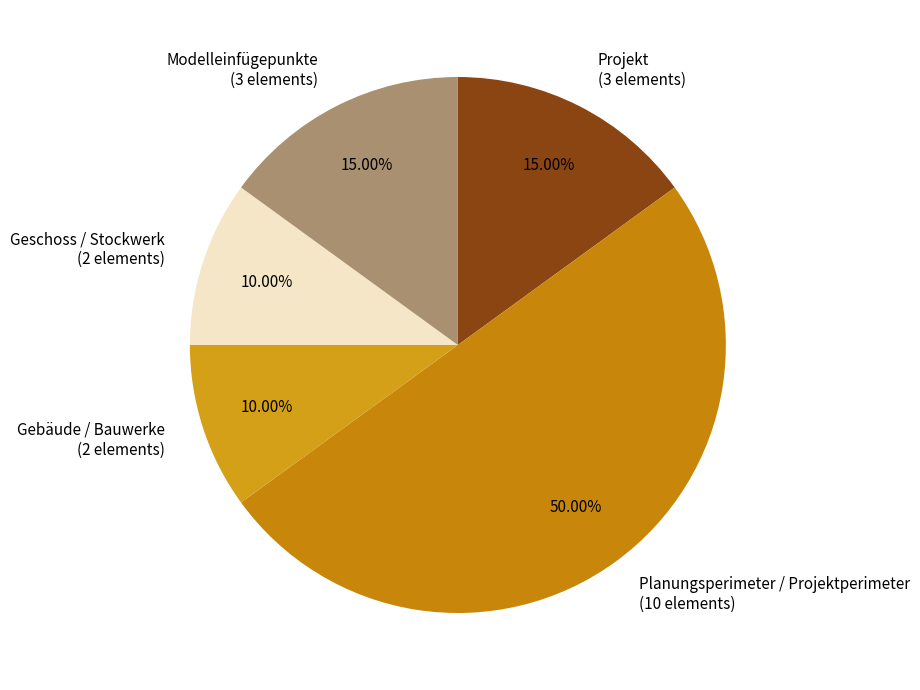

What percentage is the Planungsperimeter / Projektperimeter slice, to the nearest percent?

50%